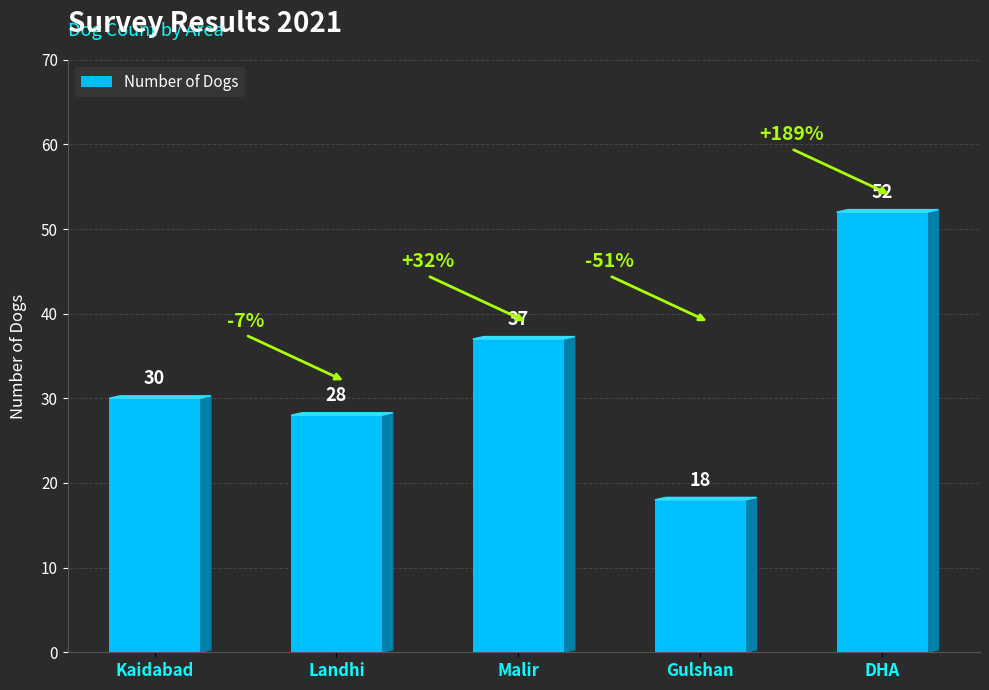

What is the difference between the maximum and minimum values?

34